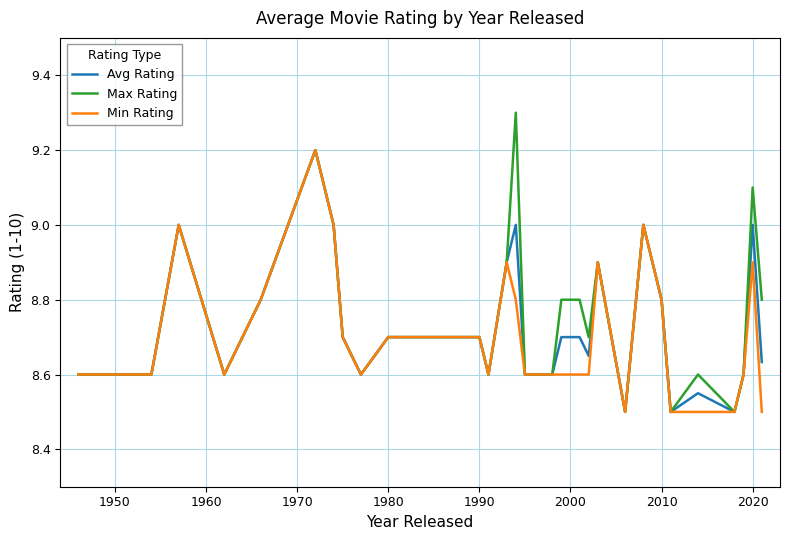

Count the number of data series in this chart.

3